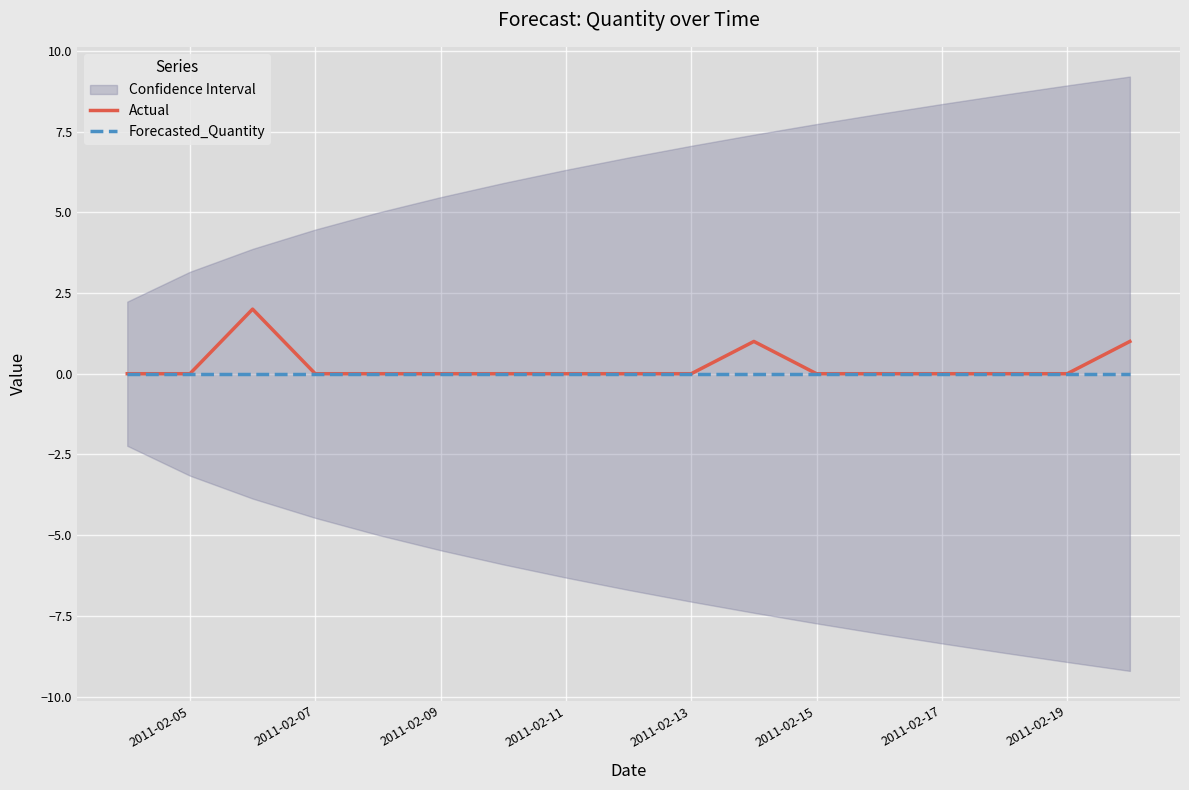

Is it true that Forecasted_Quantity equals 0 at 2011-02-15?

True